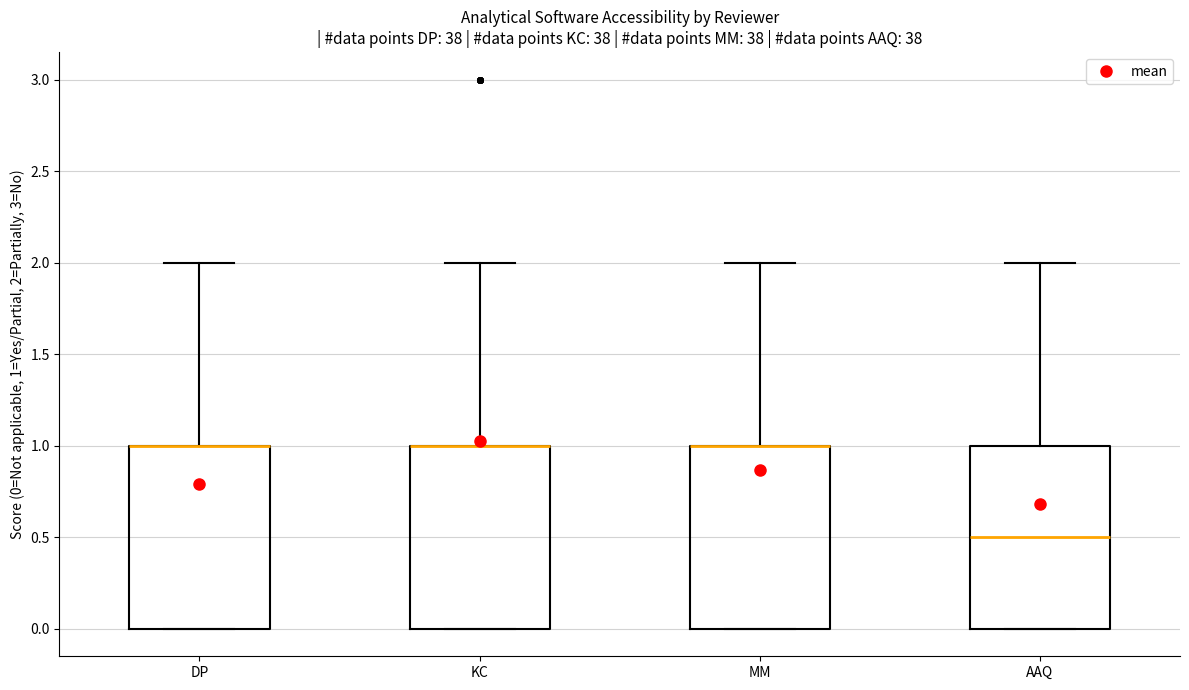

Reading left to right, read every box against the y-axis: the position of its median line, the range the box covers, and the ends of its whiskers. The values are not printed on the chart, so give them approximately, as read against the axis.

DP: median 1.0 (drawn on the box's upper edge), box 0.0 to 1.0, whiskers 0.0 to 2.0
KC: median 1.0 (drawn on the box's upper edge), box 0.0 to 1.0, whiskers 0.0 to 2.0
MM: median 1.0 (drawn on the box's upper edge), box 0.0 to 1.0, whiskers 0.0 to 2.0
AAQ: median 0.5, box 0.0 to 1.0, whiskers 0.0 to 2.0